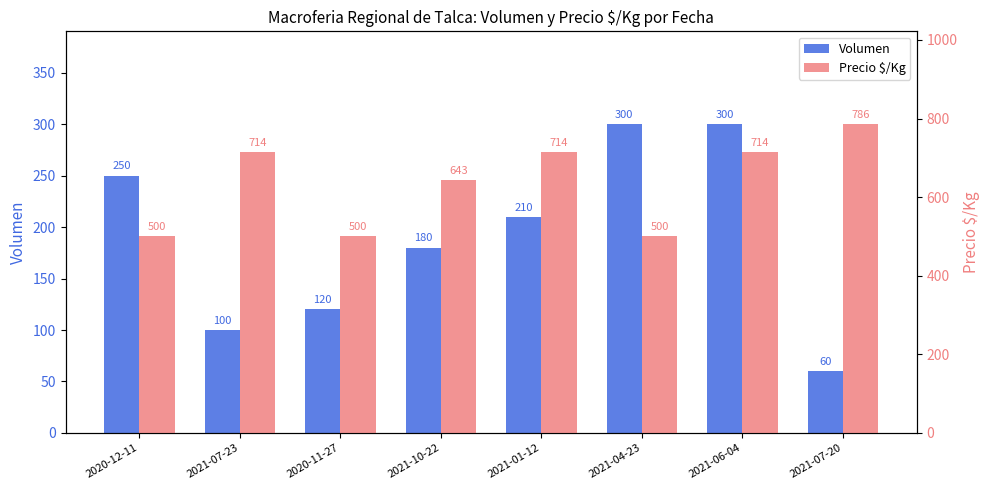

What is the lowest value of the Volumen series?

60